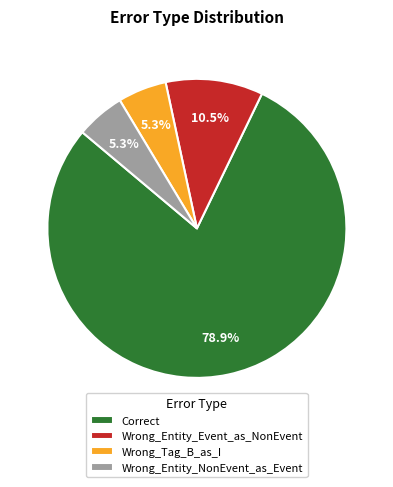

To the nearest percent, what percentage of the pie is Wrong_Tag_B_as_I?

5%